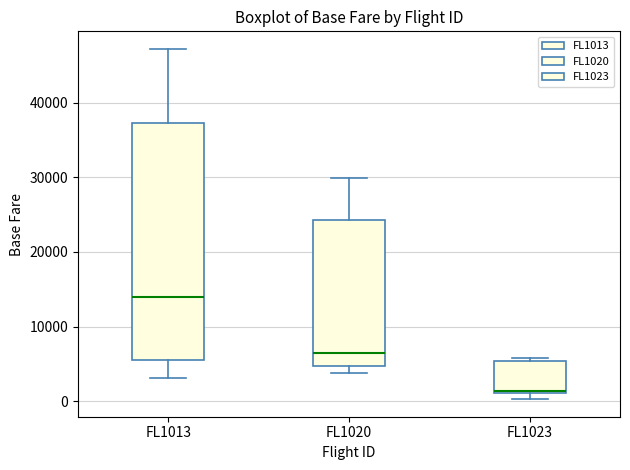

Reading left to right, transcribe this box plot: for each box, give where its median line is, the range the box spans, and where its two whiskers end, as read against the y-axis. The values are not printed on the chart, so give them approximately, as read against the axis.

FL1013: median 14000, box 6000 to 37000, whiskers 3000 to 47000
FL1020: median 6000, box 5000 to 24000, whiskers 4000 to 30000
FL1023: median 1000, box 1000 to 5000, whiskers 0 to 6000